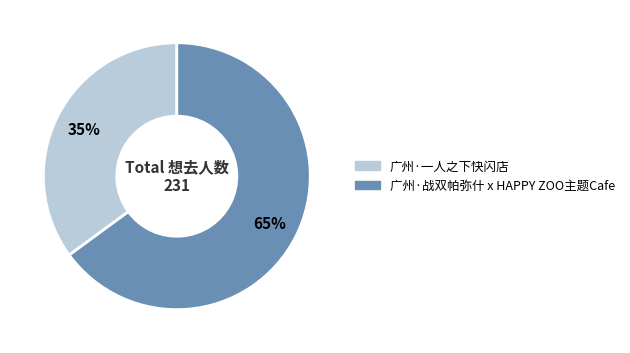

True or false: 广州·一人之下快闪店 accounts for 35% of the total.

True